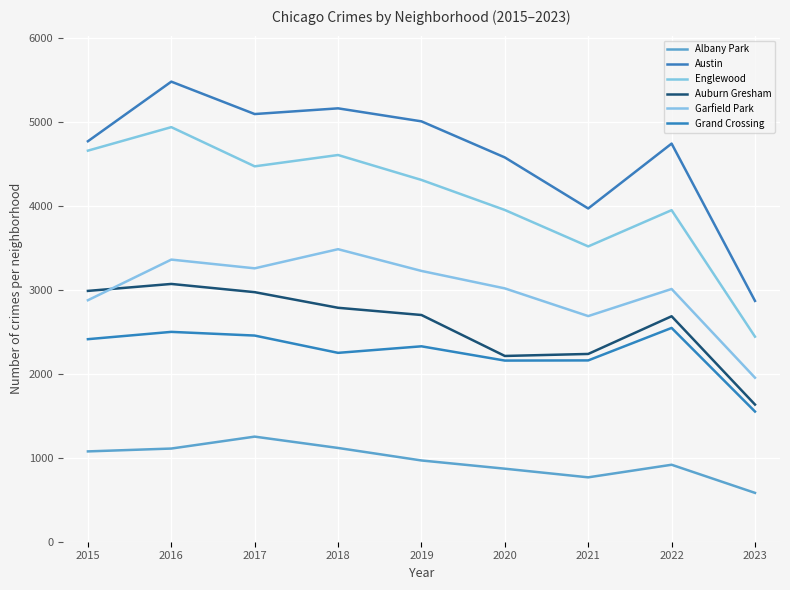

At which category is the sum across all series the highest?

2016